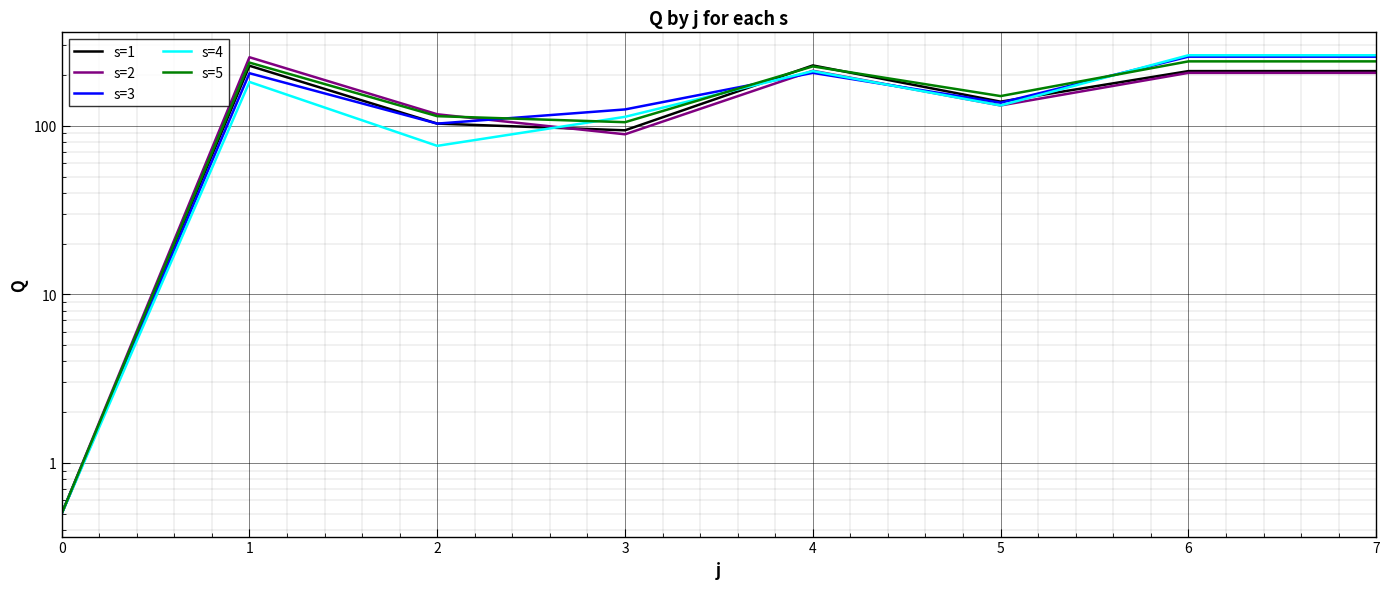

What is the difference between the maximum and minimum values in the s=3 series?

256.5